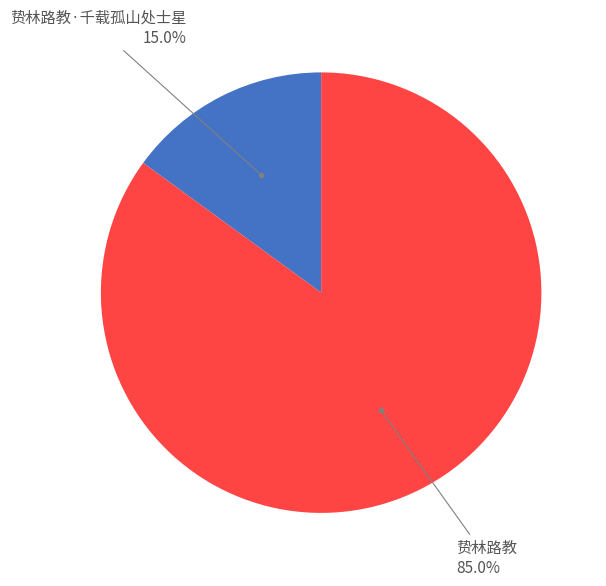

Is there any slice that represents more than half of the pie?

Yes